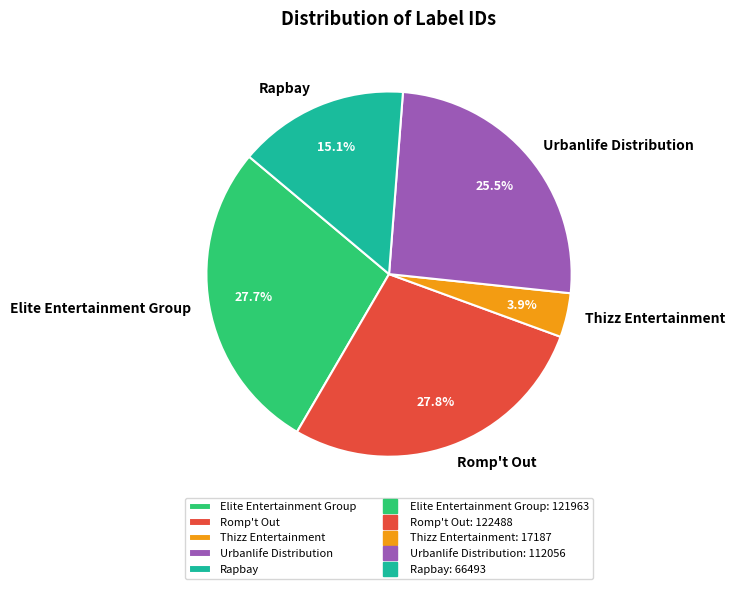

What portion of the pie excludes Urbanlife Distribution?

74.5%